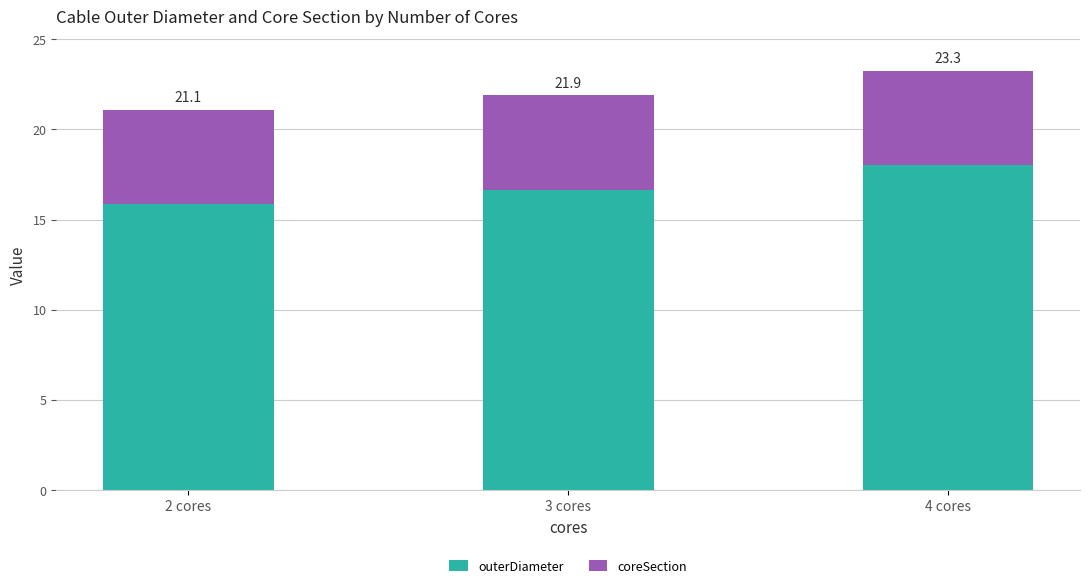

What are all the series names shown in the legend?

outerDiameter, coreSection